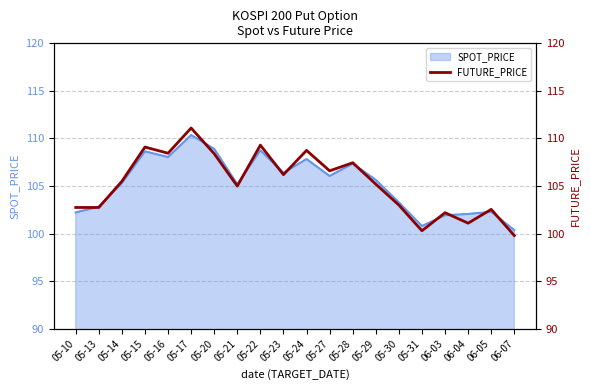

What position from the left is 05-22?

9